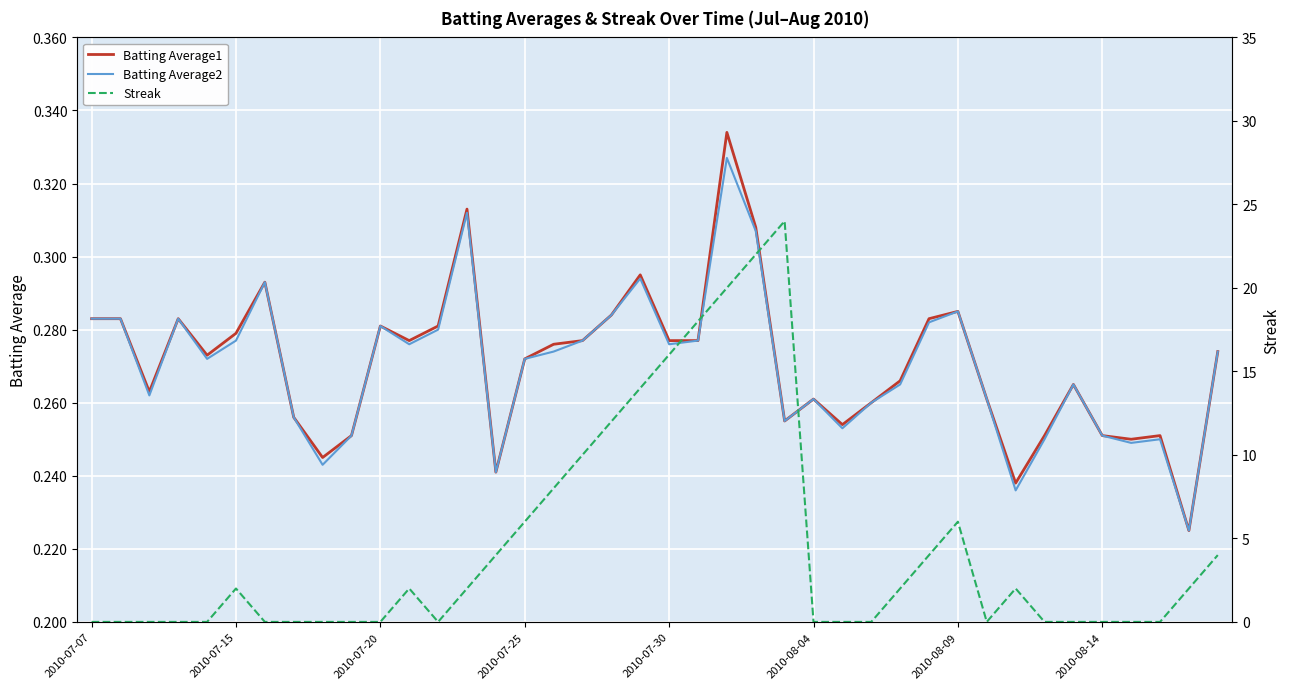

True or false: Batting Average1 and Streak cross at least once.

True